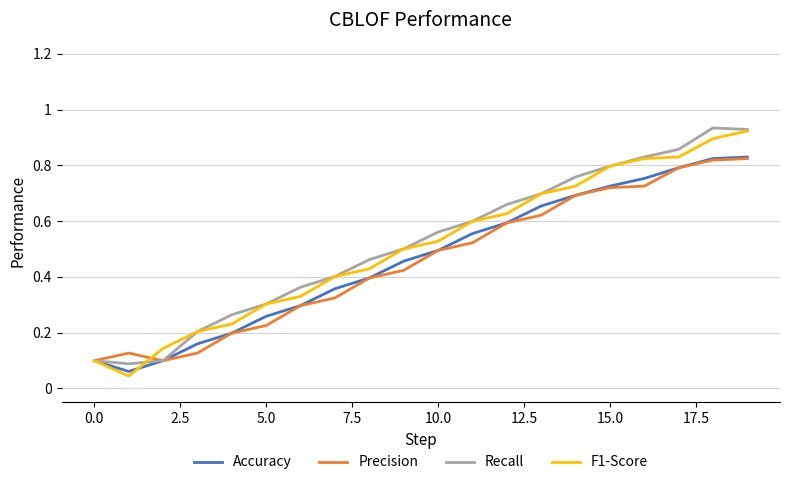

The value of F1-Score at 15.0 is 0.5. True or false?

False